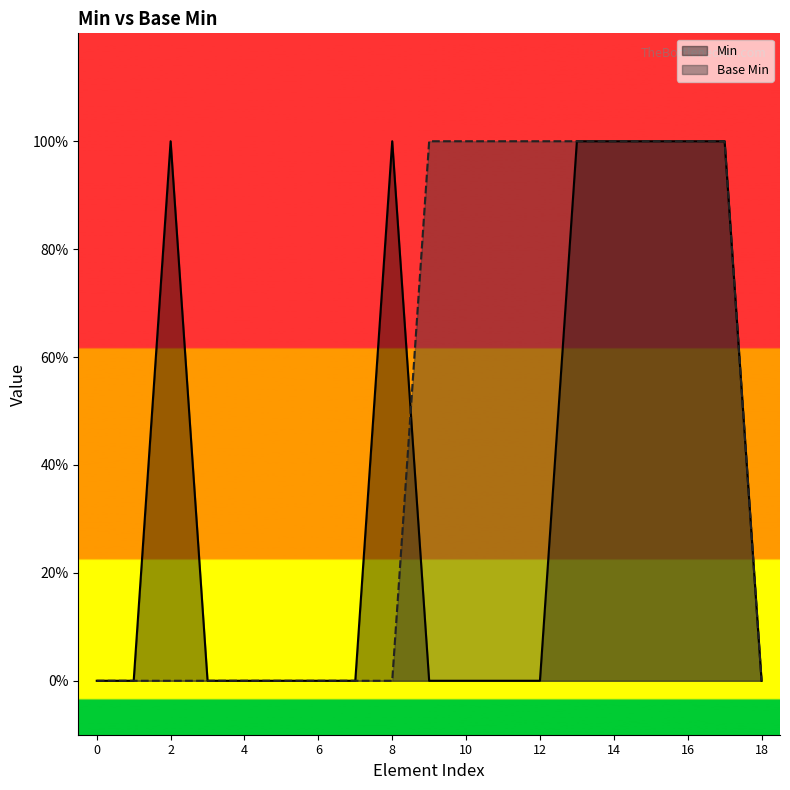

True or false: Base Min has a value of 0 at 17.

False